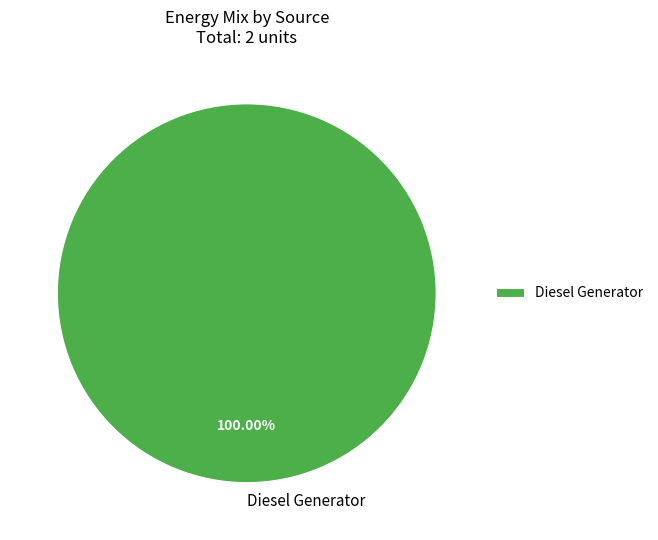

Which category accounts for the majority?

Diesel Generator